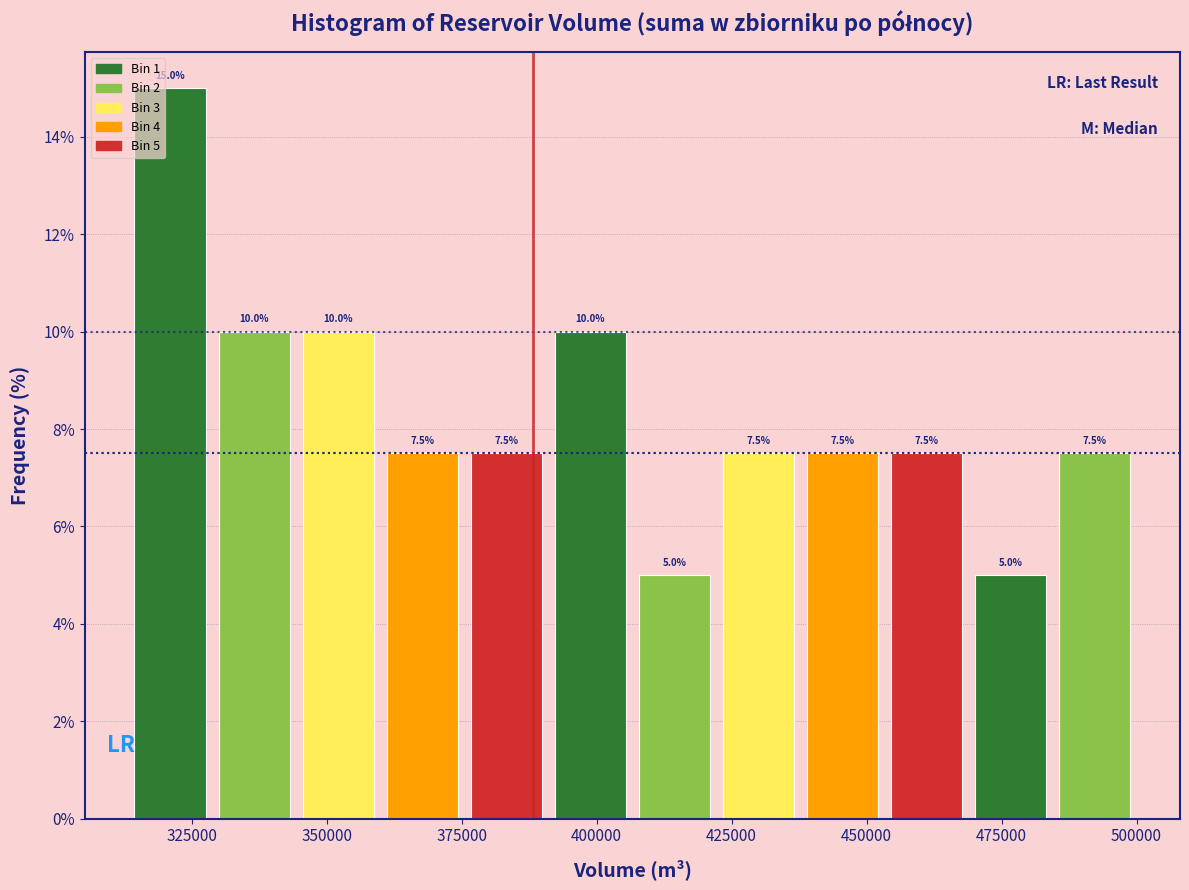

Read against the x-axis, roughly where is the centre of the tallest bar?

320000